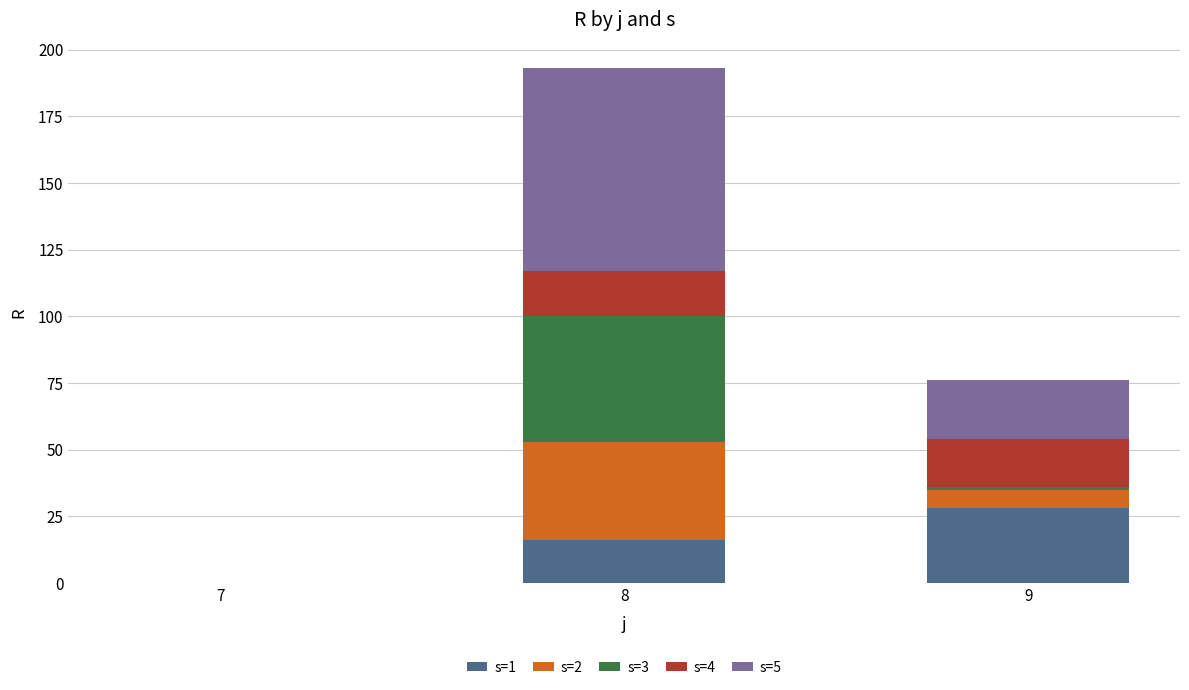

At which category is the sum across all series the highest?

8